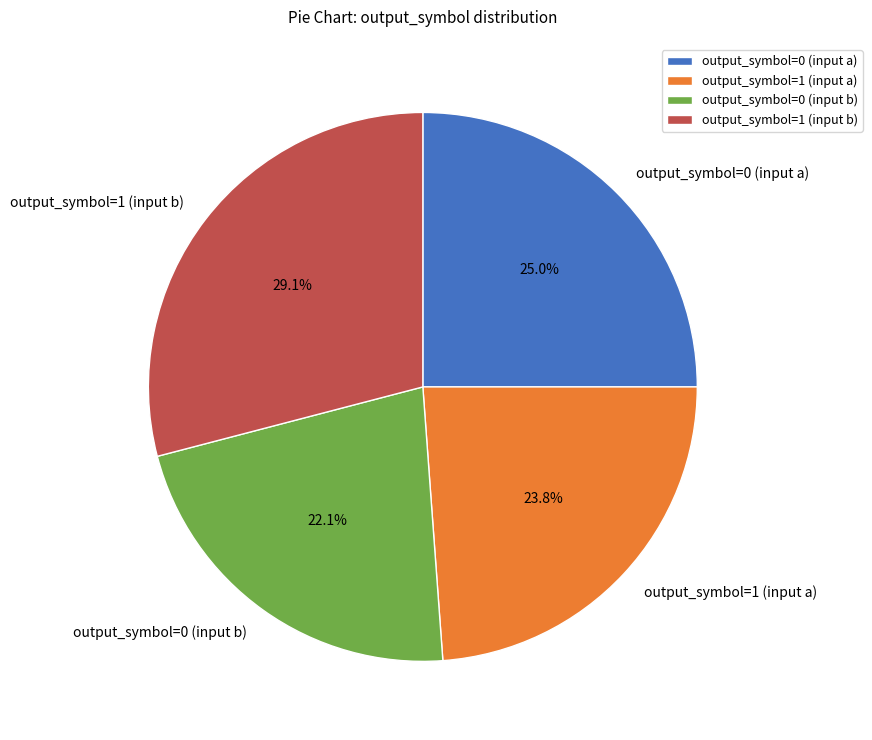

What is the total percentage of output_symbol=1 (input b) and output_symbol=0 (input b)?

51.2%